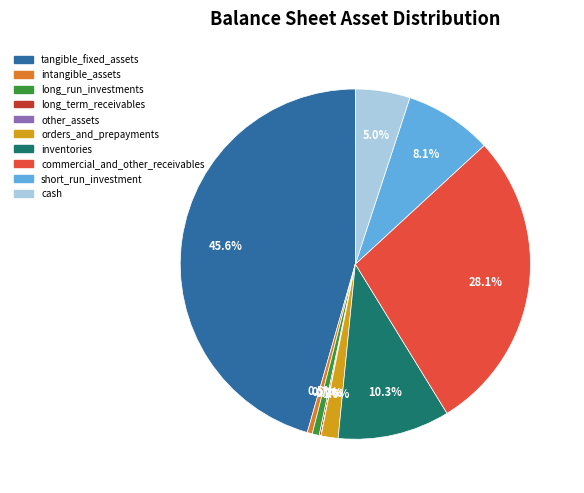

Does any single category account for the majority?

No